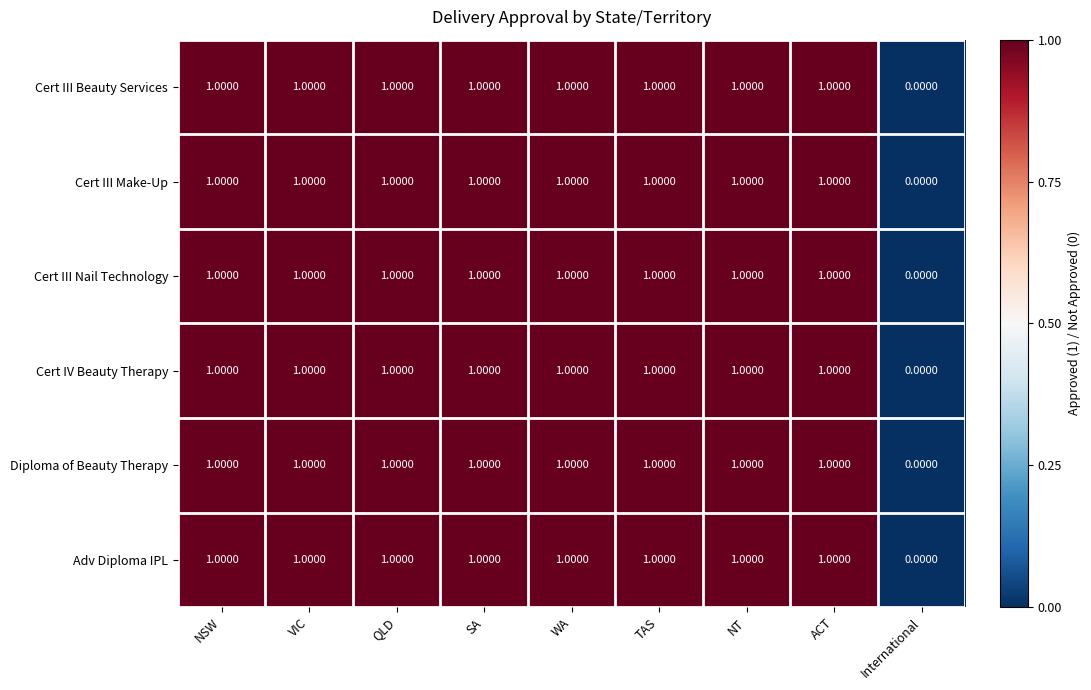

At which label is Cert III Make-Up closest to 0?

International